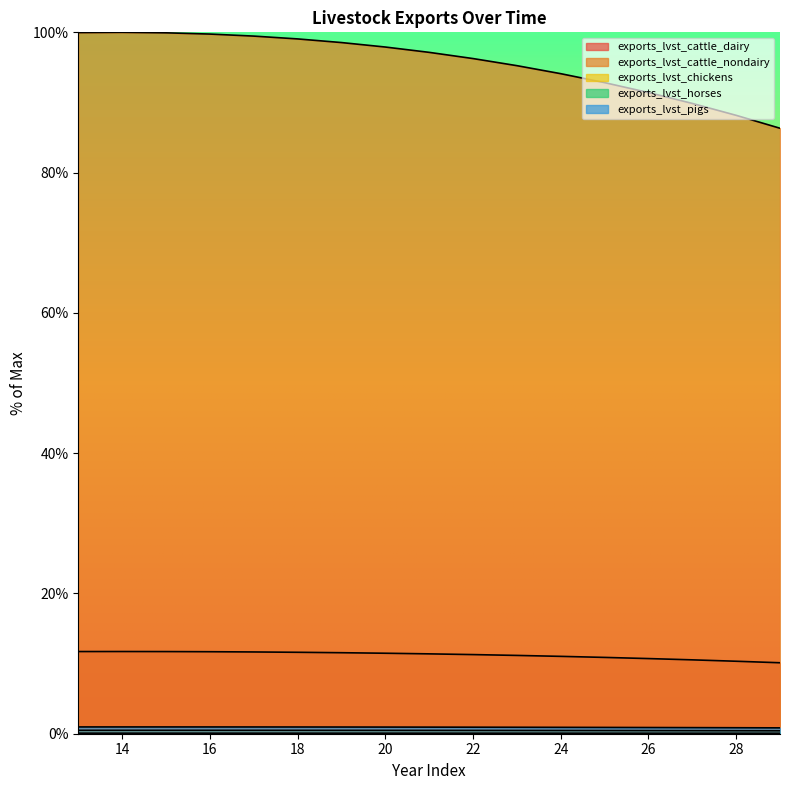

Rank the series by their maximum value, from highest to lowest.

exports_lvst_cattle_nondairy, exports_lvst_cattle_dairy, exports_lvst_pigs, exports_lvst_chickens, exports_lvst_horses